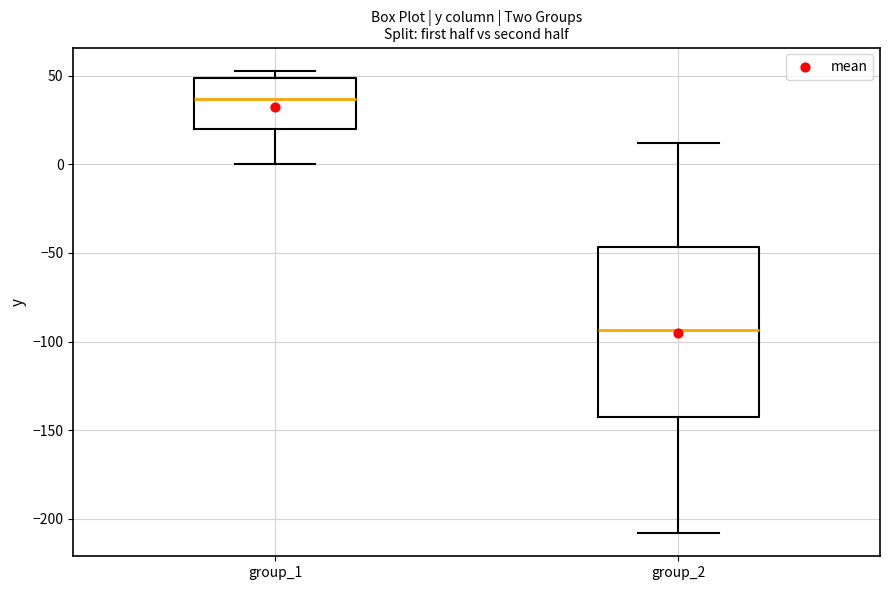

Reading left to right, transcribe this box plot: for each box, give where its median line is, the range the box spans, and where its two whiskers end, as read against the y-axis. The values are not printed on the chart, so give them approximately, as read against the axis.

group_1: median 35, box 20 to 50, whiskers 0 to 55
group_2: median -95, box -145 to -45, whiskers -210 to 10